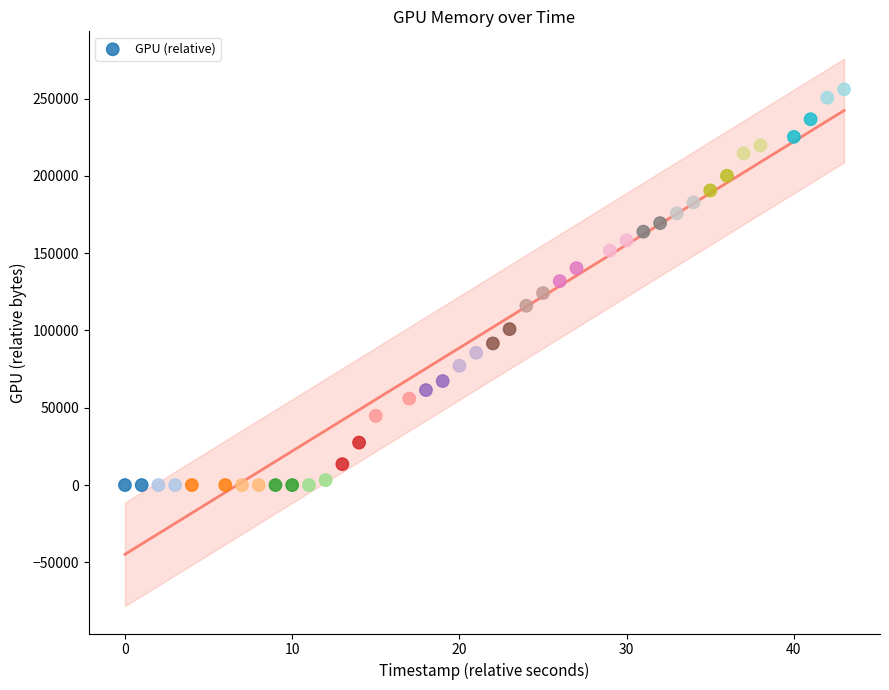

What is the range of X values (max minus min)?

43